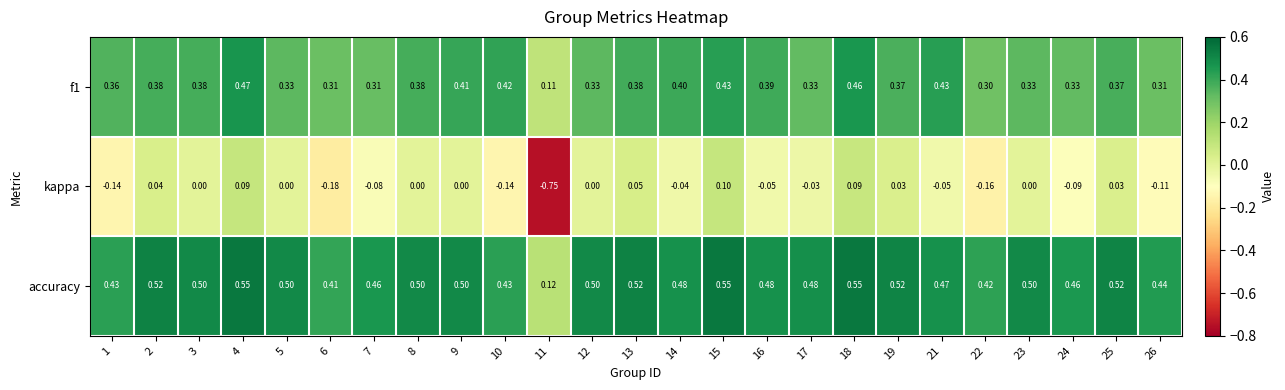

Which series has the widest spread of values?

kappa